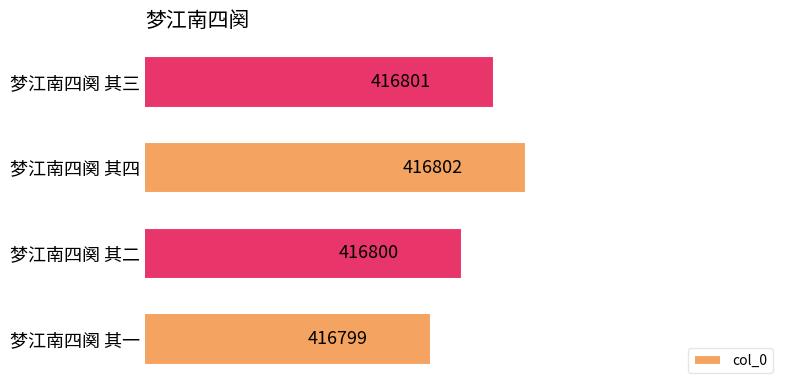

What is the ratio of the value at 梦江南四阕 其二 to the value at 梦江南四阕 其一?

1.0